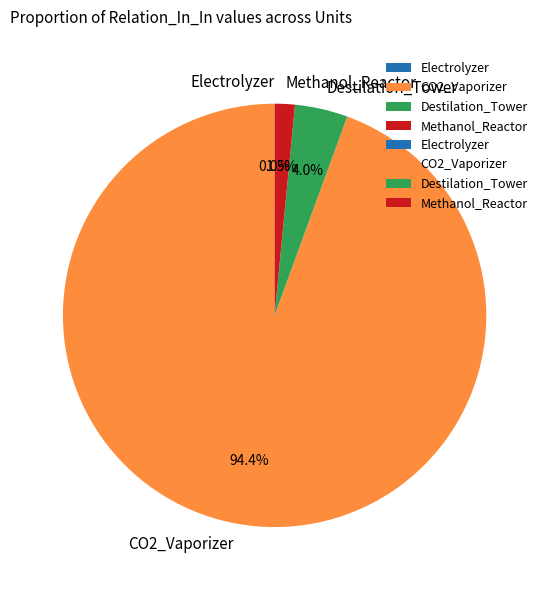

Does CO2_Vaporizer account for over 50% of the chart?

Yes